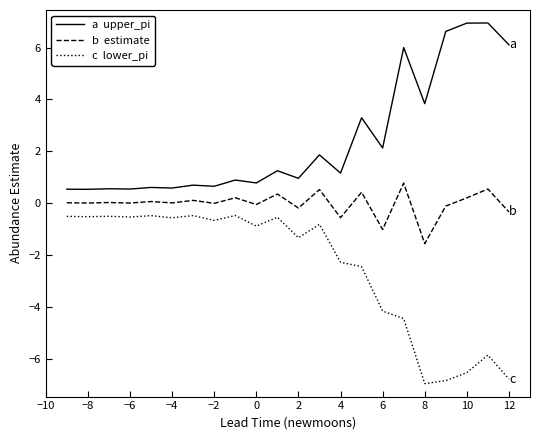

What is the minimum value shown in the chart?

-6.9